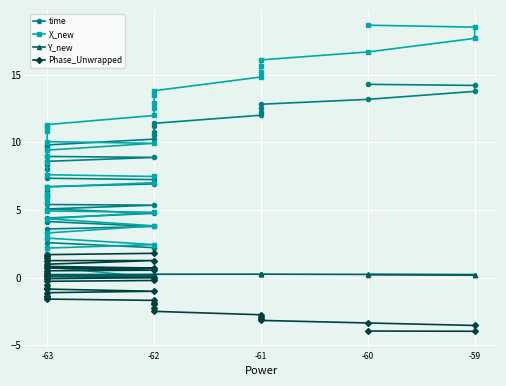

True or false: X_new has more than 2 interior local peaks.

False